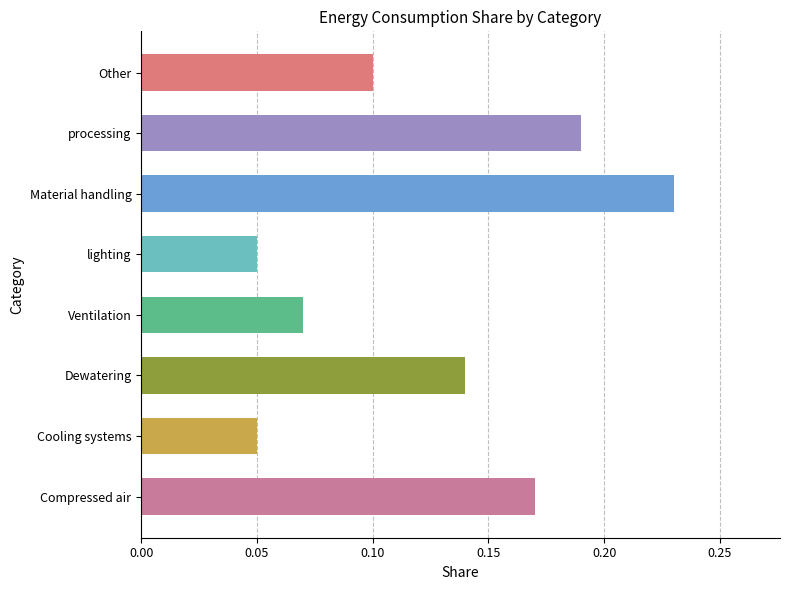

What is the sum of the values at lighting and processing?

0.2